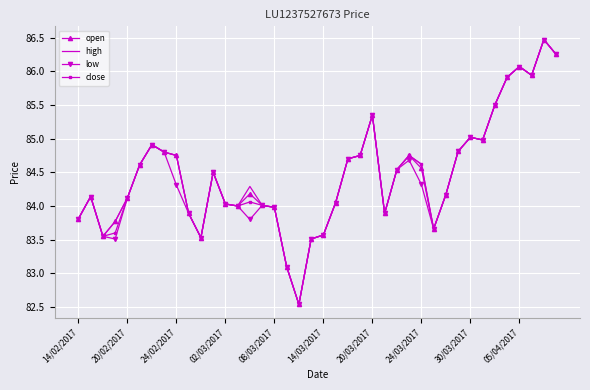

What is the minimum value for close?

82.5